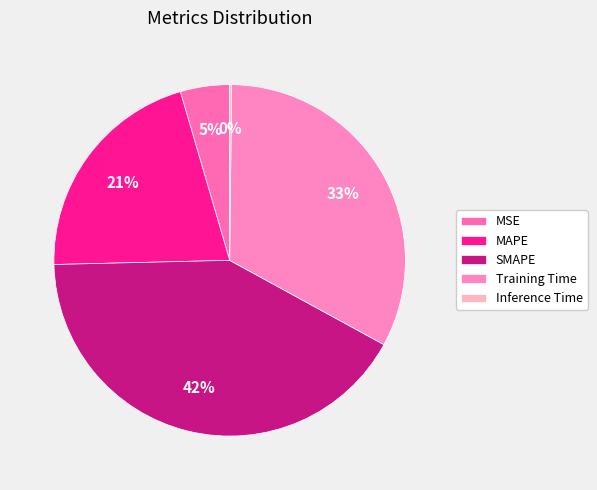

Does any single category account for the majority?

No